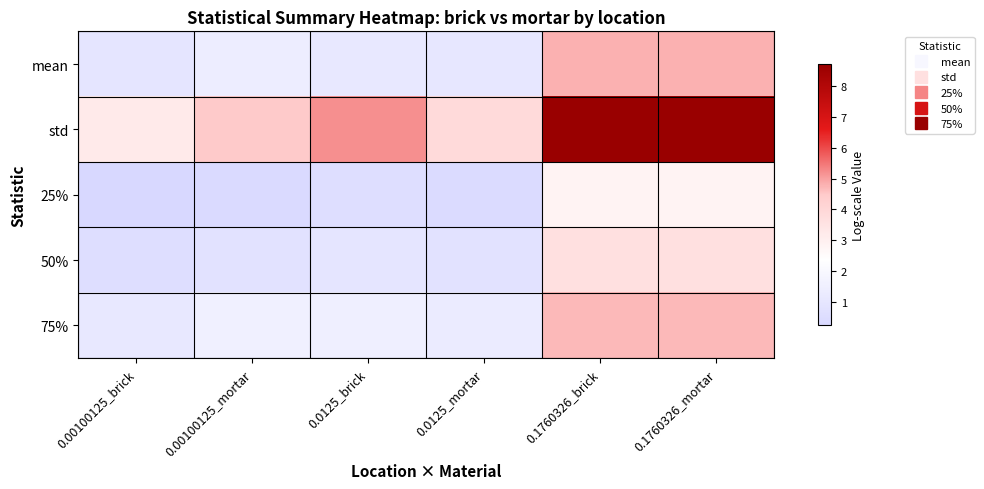

What is the total value across all series at 0.1760326_mortar?

24.7